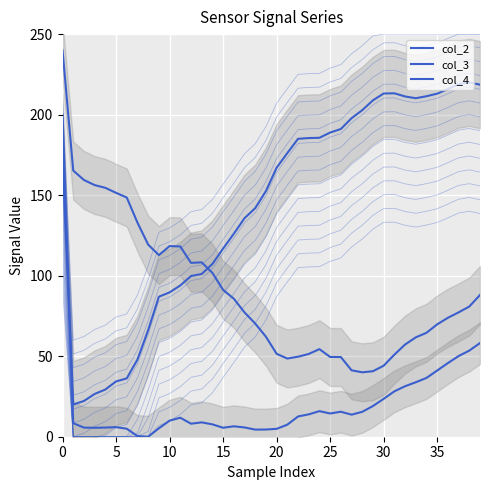

Between which two adjacent categories do col_4 and col_3 first intersect?

13 and 14